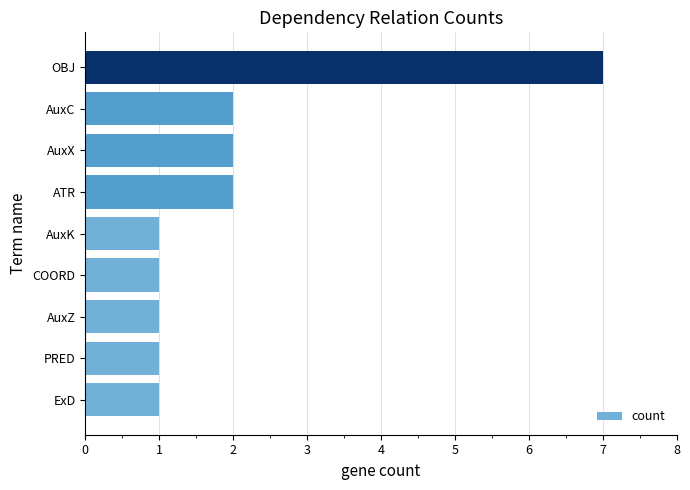

Approximately how many times larger is the value at AuxX compared to PRED?

2.0